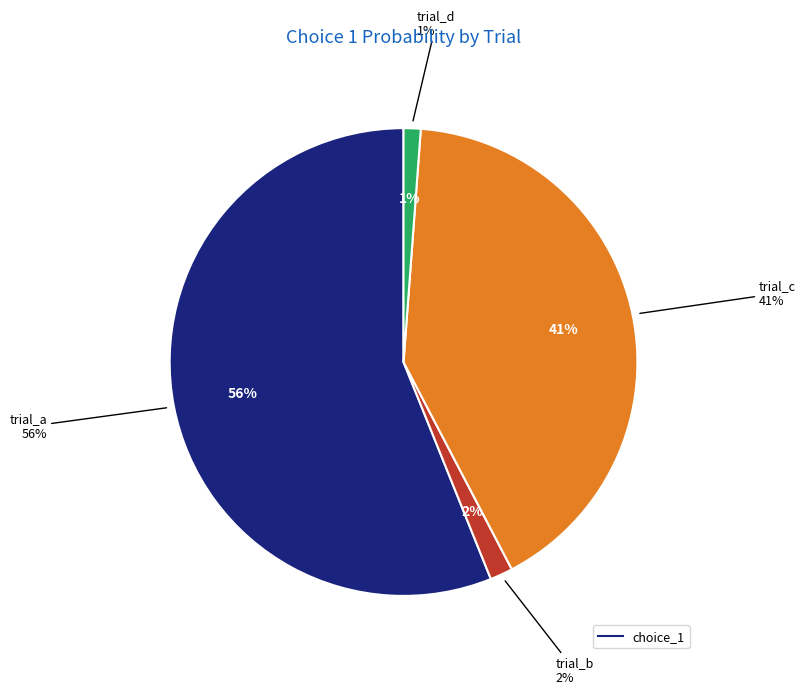

To the nearest percent, what percentage of the pie is trial_c?

41%